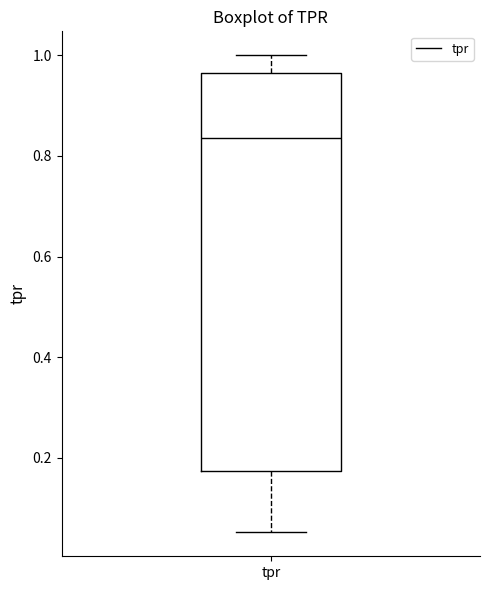

Read this box plot against the y-axis: the position of the median line, the range covered by the box, and the ends of both whiskers. The values are not printed on the chart, so give them approximately, as read against the axis.

median 0.84, box 0.18 to 0.96, whiskers 0.06 to 1.00